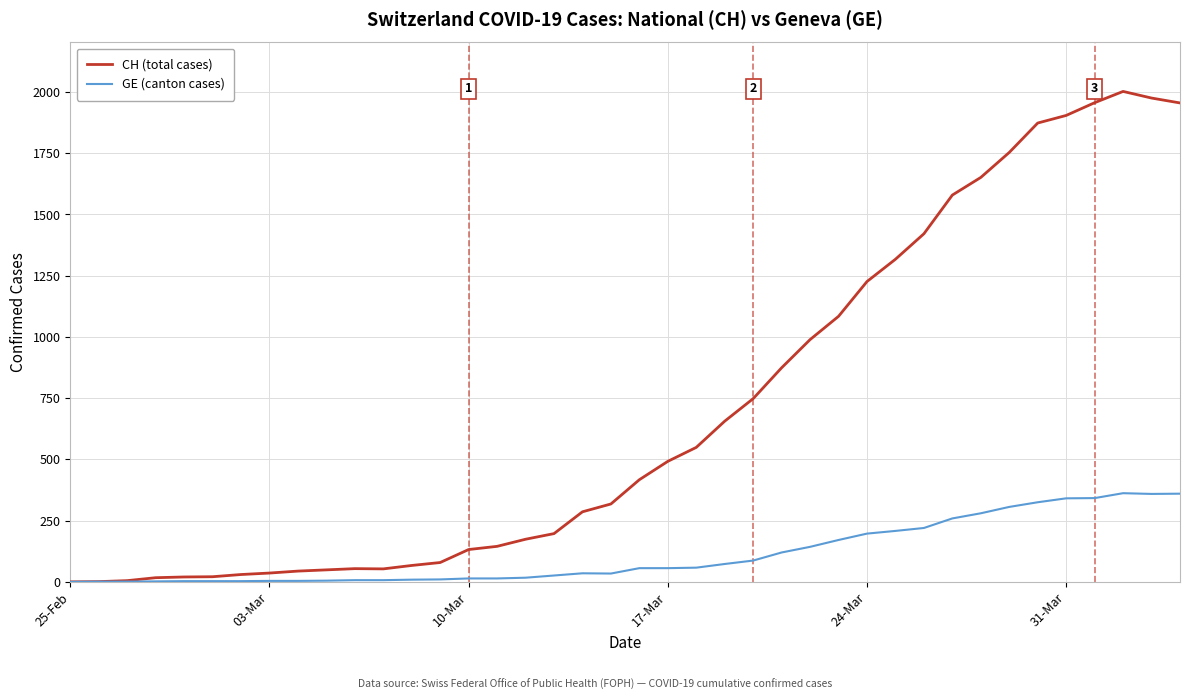

Rank the series by their average value, from highest to lowest.

CH (total cases), GE (canton cases)